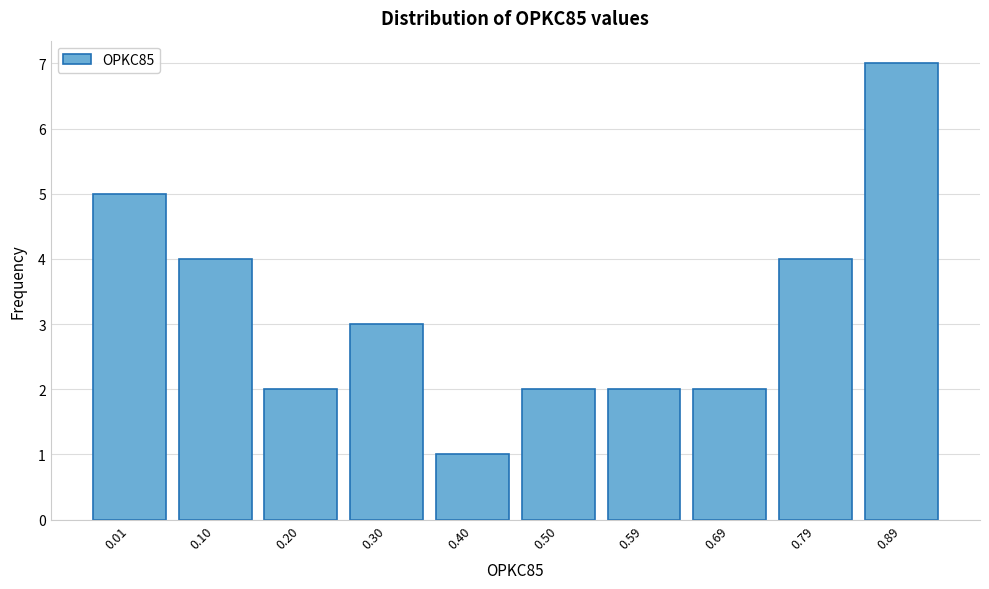

Reading right to left, what are all the values shown in this chart?

0.89=7	0.79=4	0.69=2	0.59=2	0.50=2	0.40=1	0.30=3	0.20=2	0.10=4	0.01=5